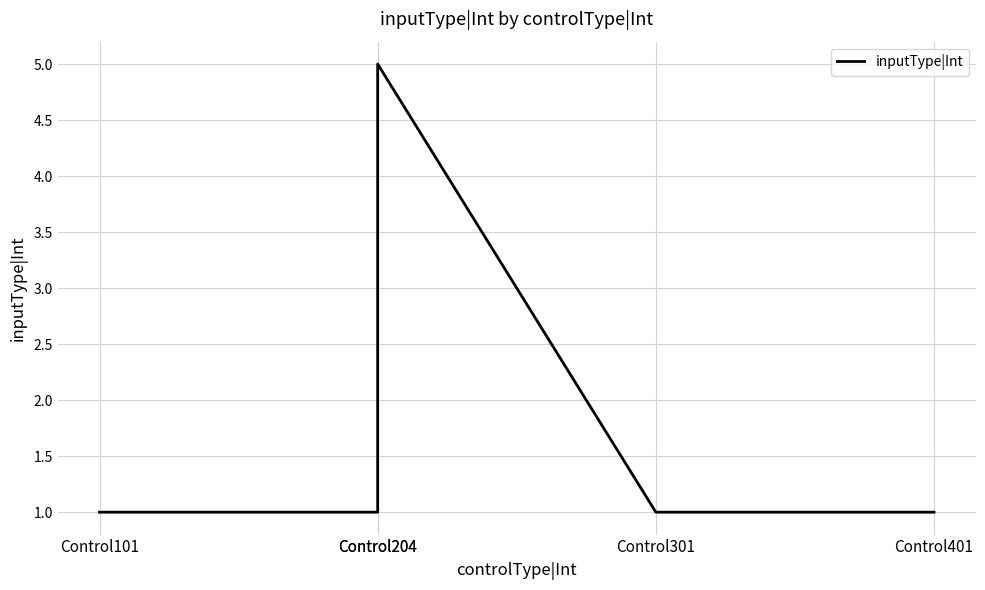

What is the change in value from Control101 to Control204?

+4